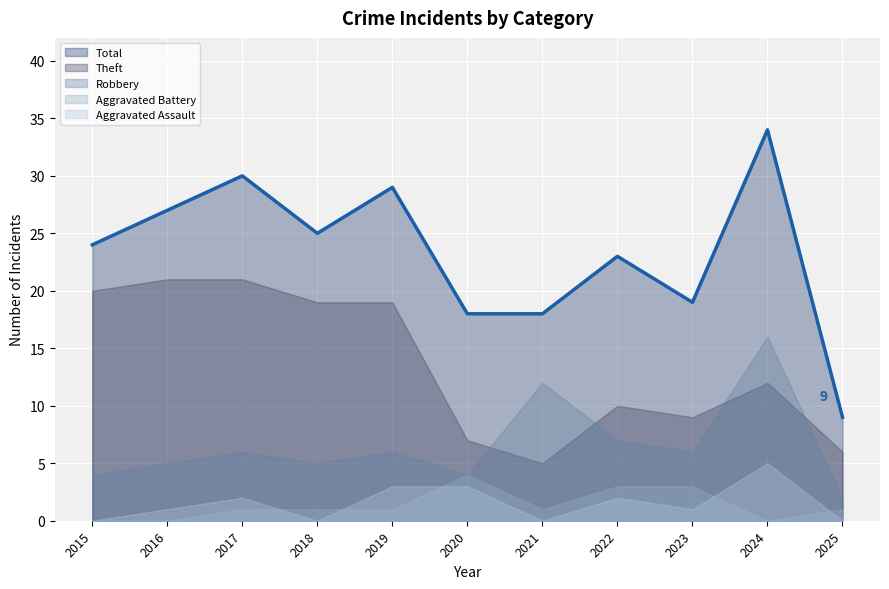

Which category has the highest value across all series?

2024